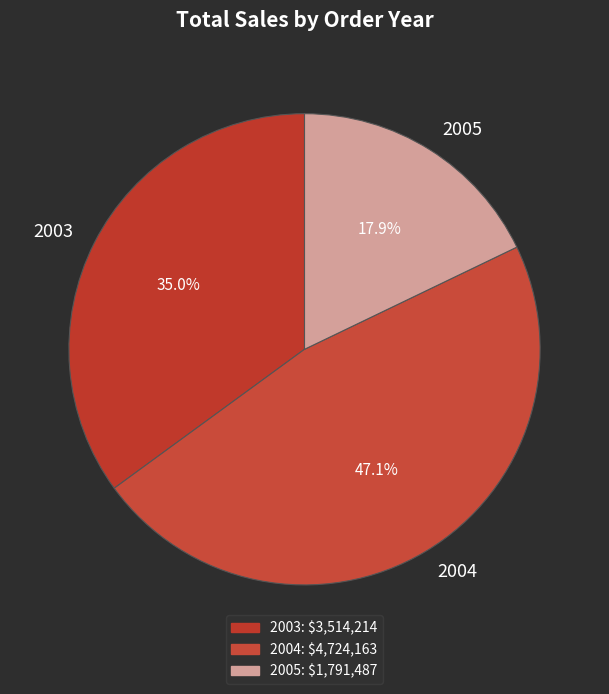

What percentage is the 2005 slice, to the nearest percent?

18%